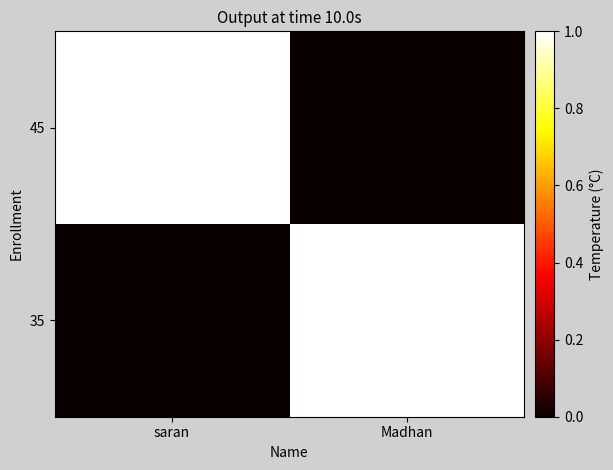

Rank the series by their maximum value, from highest to lowest.

45, 35